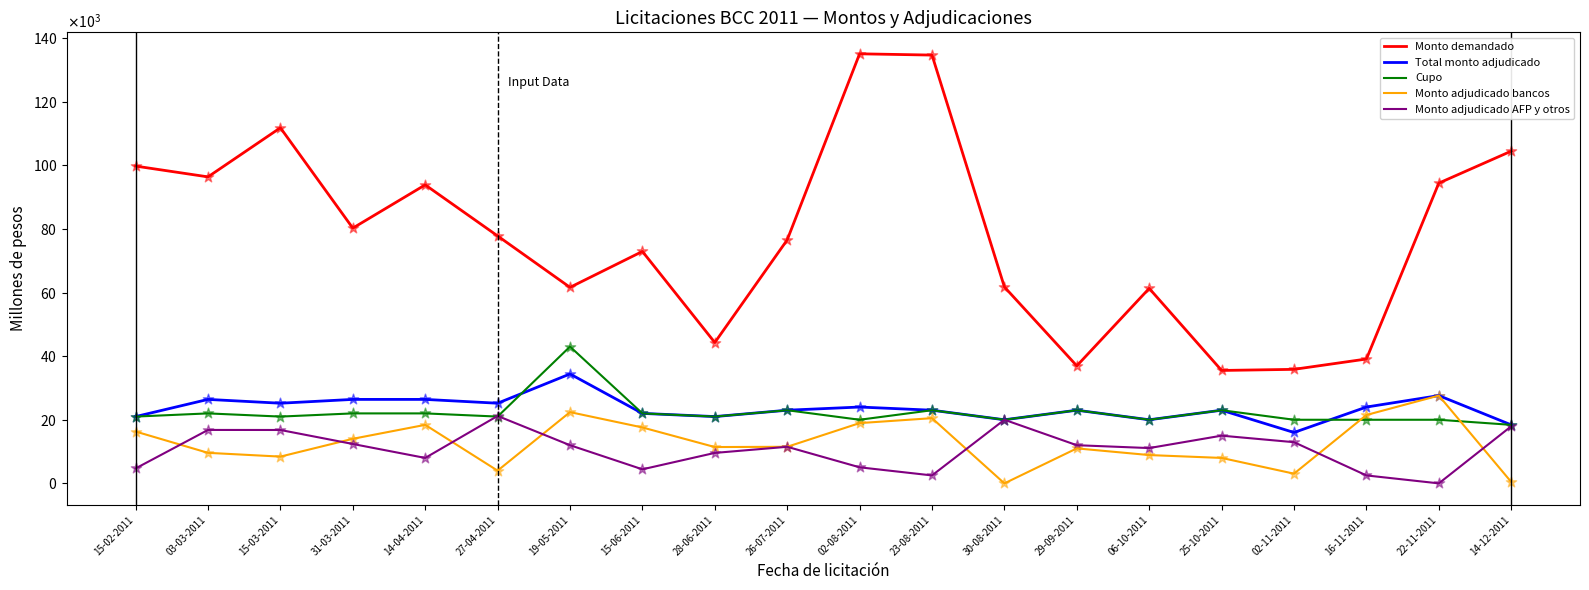

What are all the series names shown in the legend?

Monto demandado, Total monto adjudicado, Cupo, Monto adjudicado bancos, Monto adjudicado AFP y otros